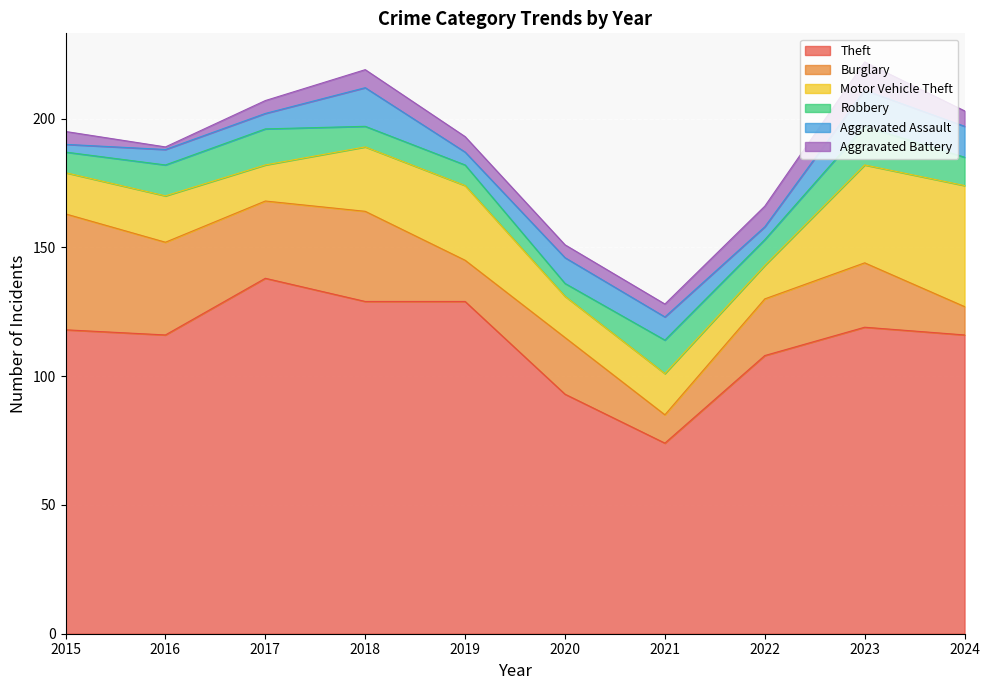

What is the value of the Theft point at the 6th from the left?

93